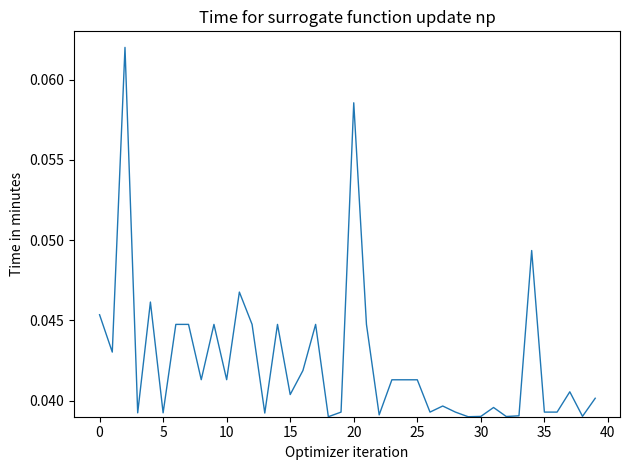

Does the chart have visible grid lines?

No